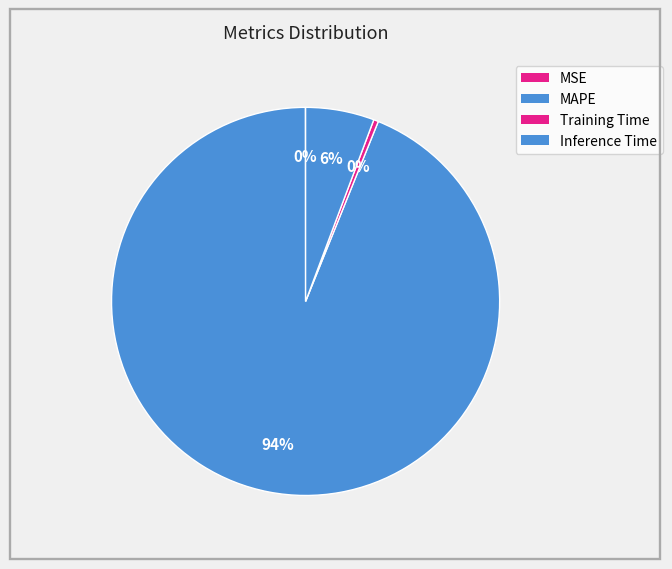

Does any single category account for the majority?

Yes